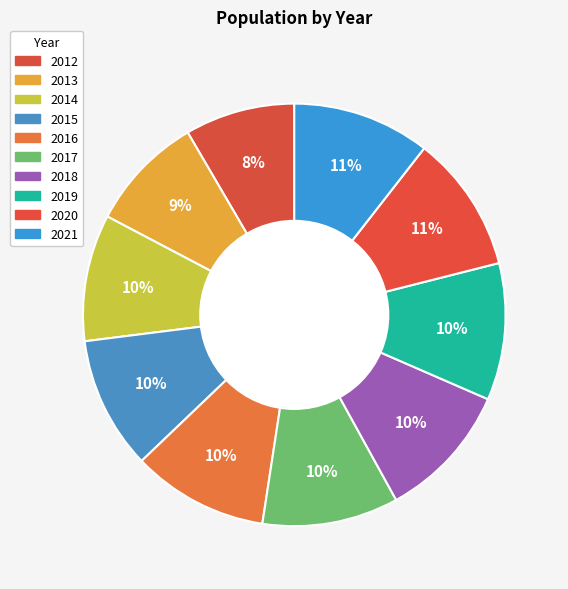

To the nearest percent, what is the average slice percentage?

10%